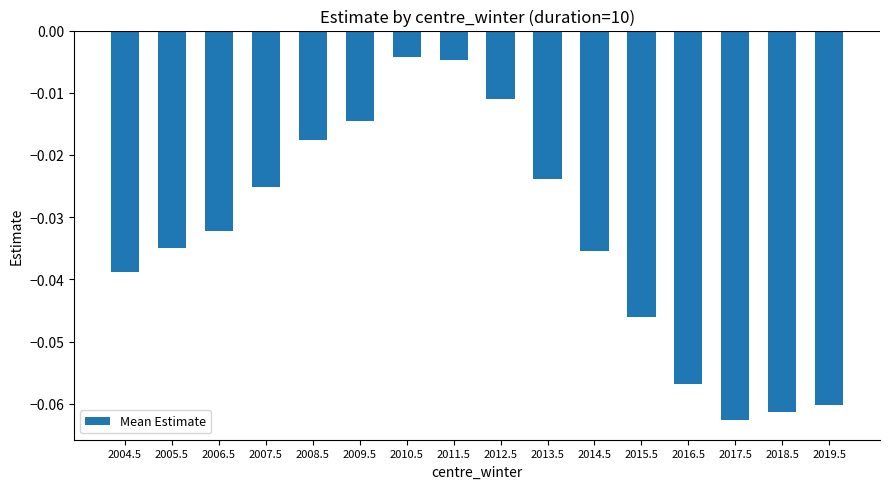

How many bars are there in total?

16